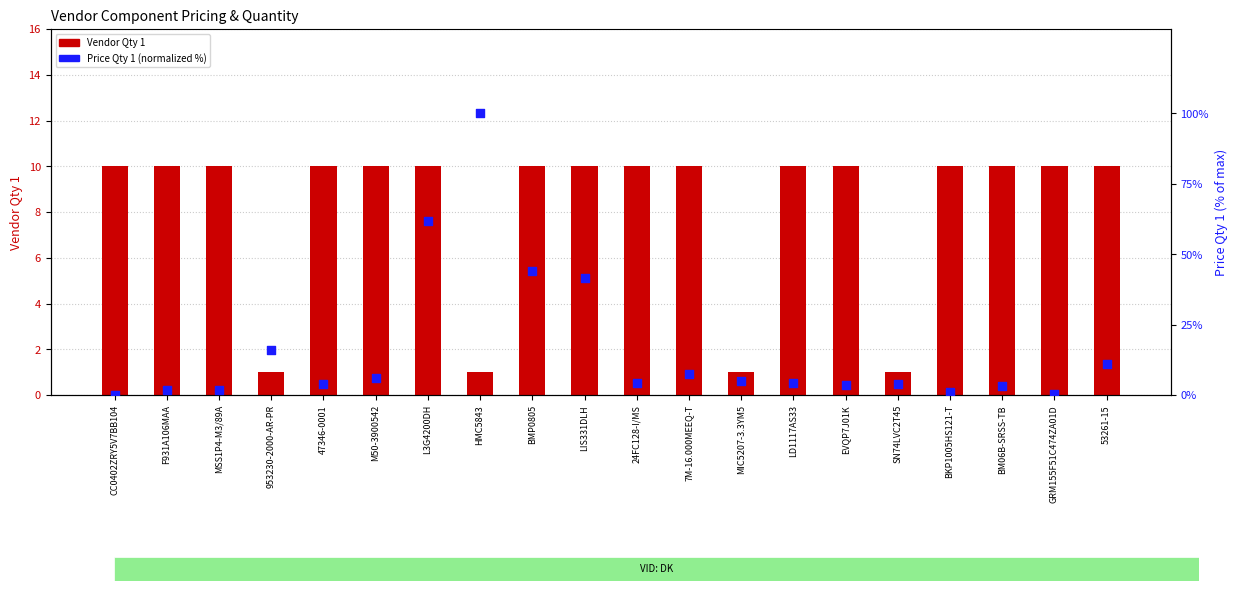

Which series reaches the maximum Y coordinate?

Price Qty 1 (normalized %)